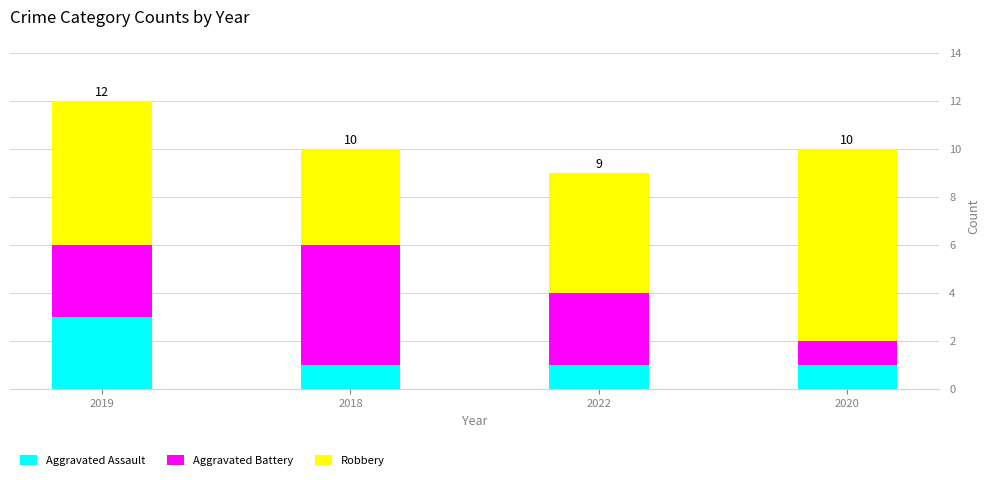

What are all the series names shown in the legend?

Aggravated Assault, Aggravated Battery, Robbery